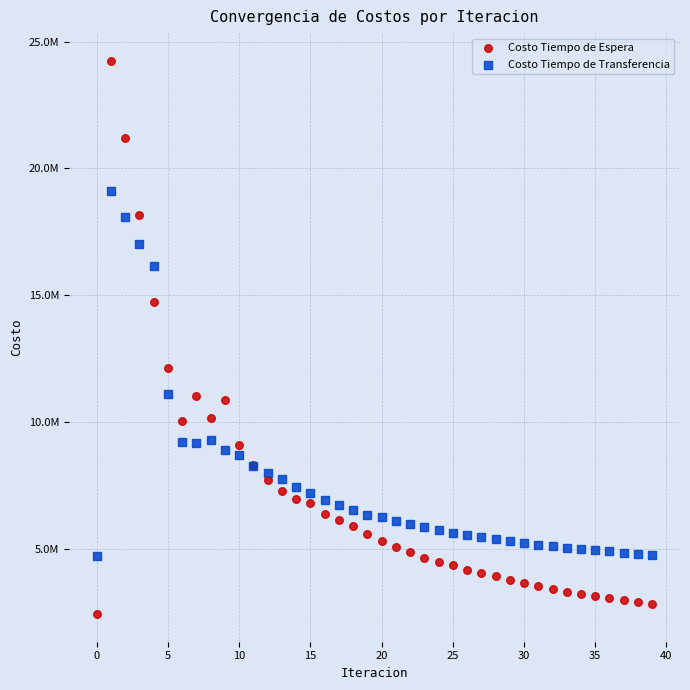

Which series contains the highest Y value?

Costo Tiempo de Espera